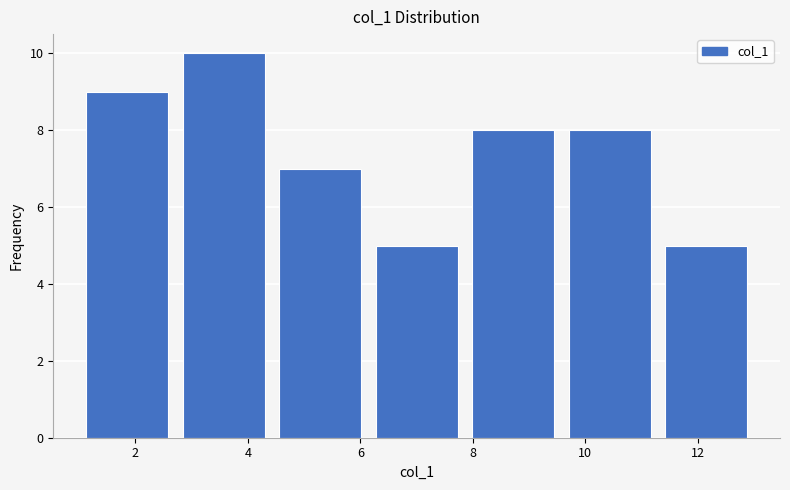

Reading left to right, list every bar in this chart as the range it spans on the x-axis followed by its height. Neither the bar edges nor the heights are printed on the chart, so give them approximately, as read against the axes.

1.0 to 2.8: 9
2.8 to 4.4: 10
4.4 to 6.2: 7
6.2 to 7.8: 5
7.8 to 9.6: 8
9.6 to 11.2: 8
11.2 to 13.0: 5